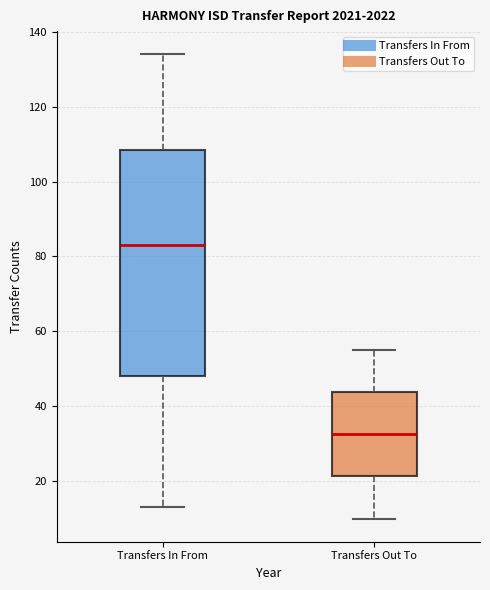

Which box's median line is the lowest?

Transfers Out To